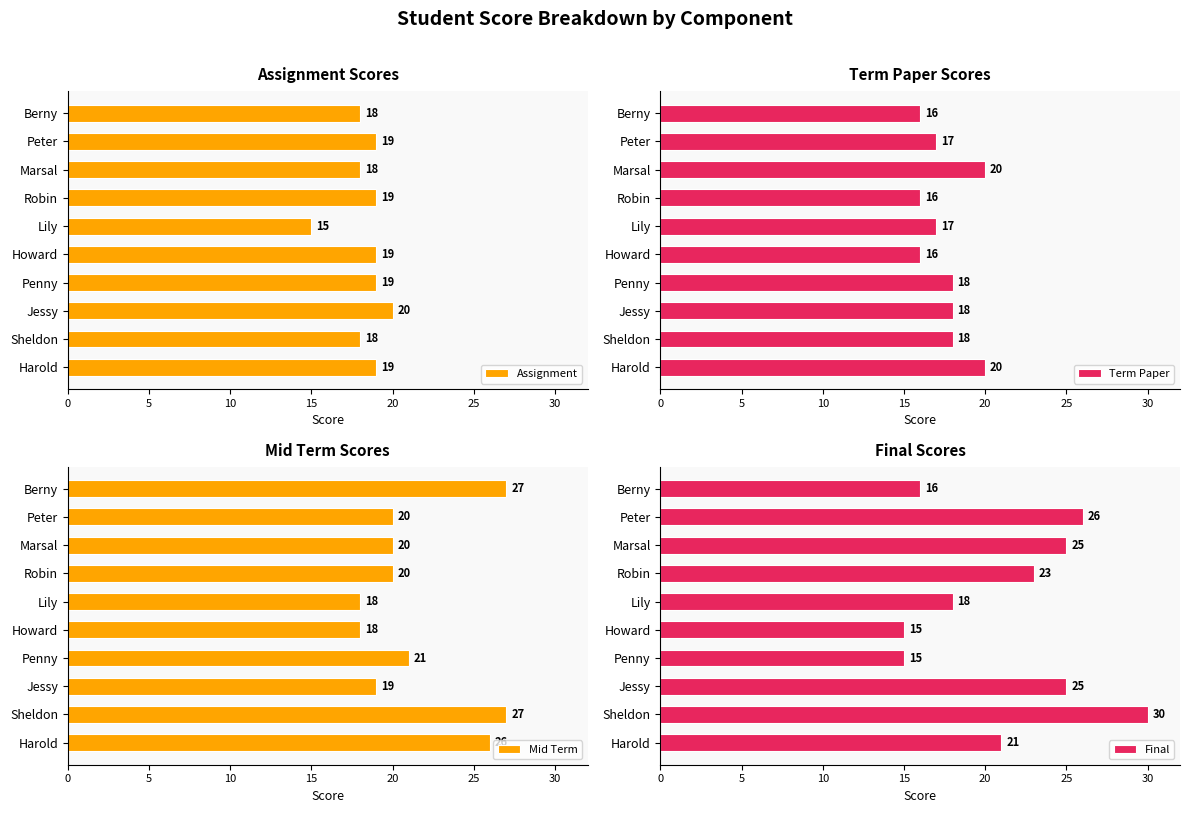

At how many categories does at least one series exceed 27?

1